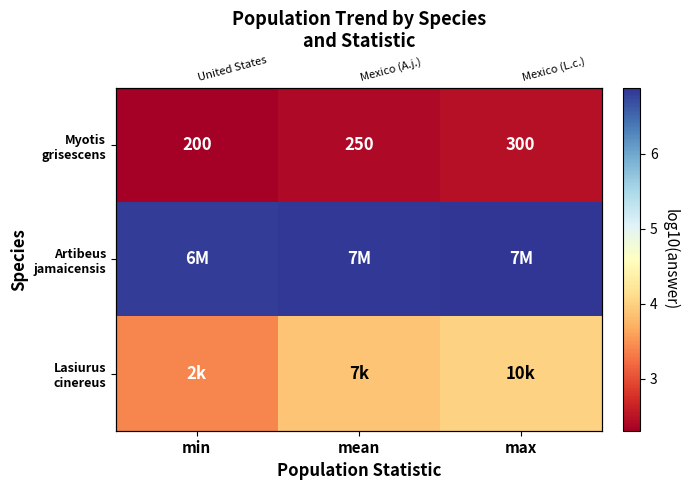

At which category is the sum across all series the highest?

max